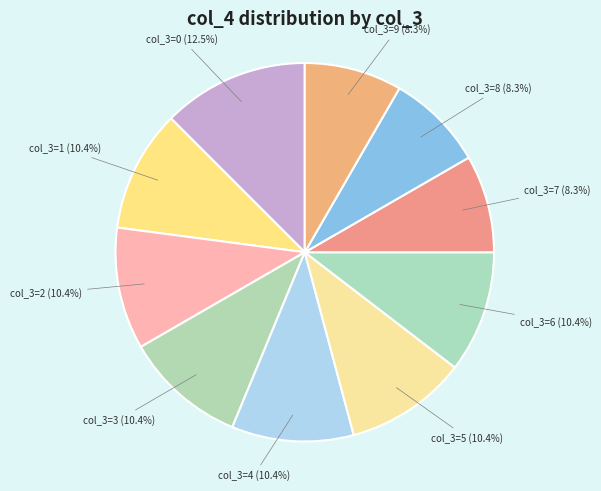

Does col_3=0 represent more than half of the total?

No